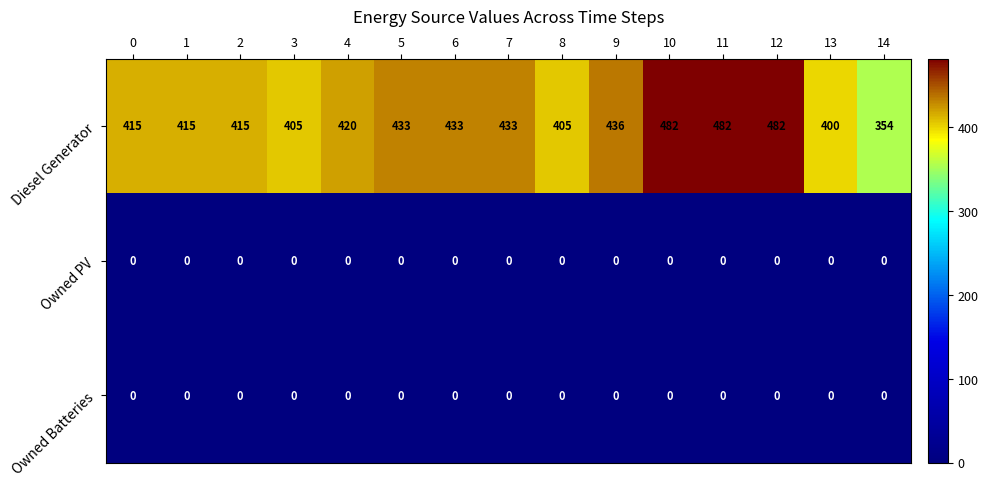

What is the difference between the highest and lowest values at 12?

482